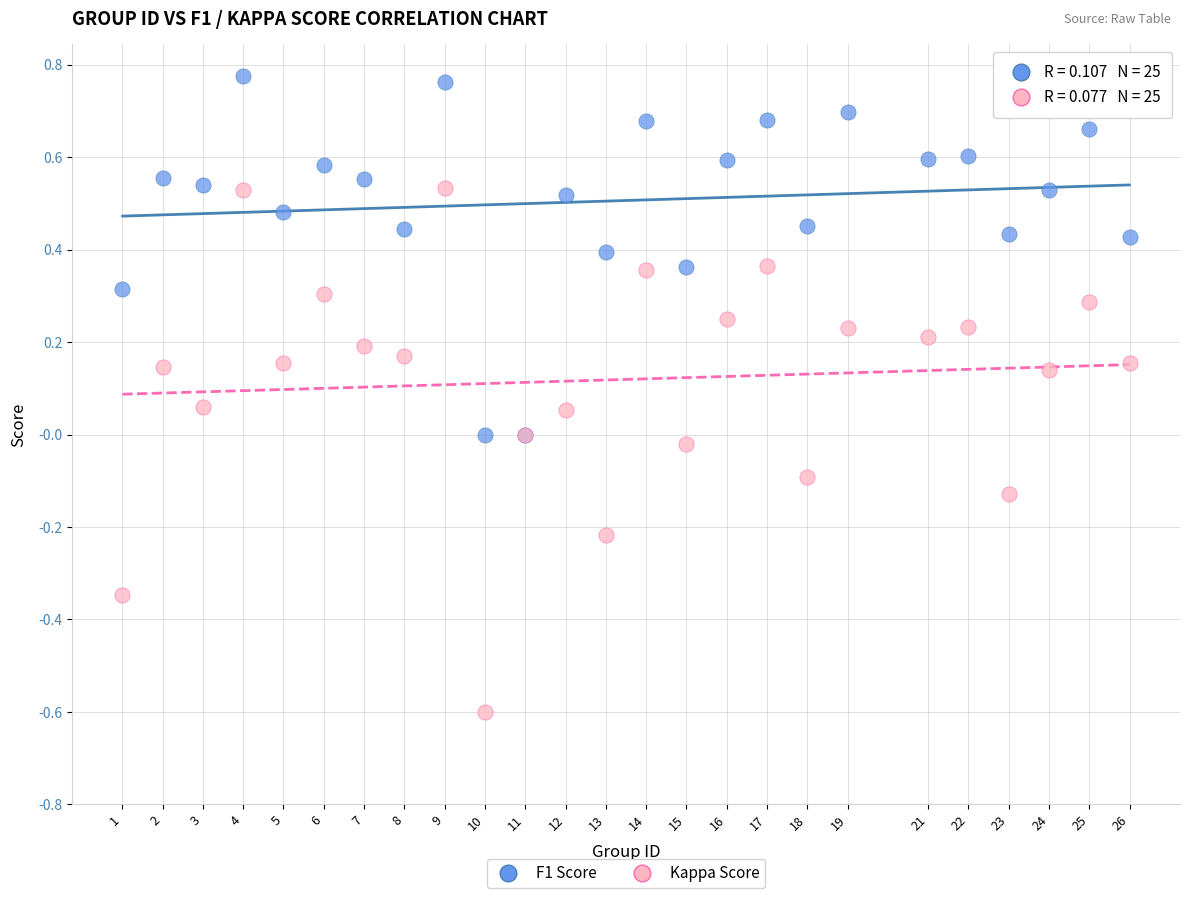

What are all the series names shown in the legend?

F1 Score, Kappa Score